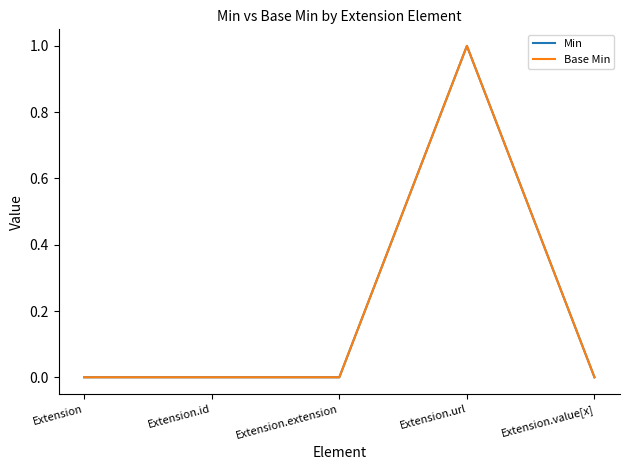

Does the chart have visible grid lines?

No